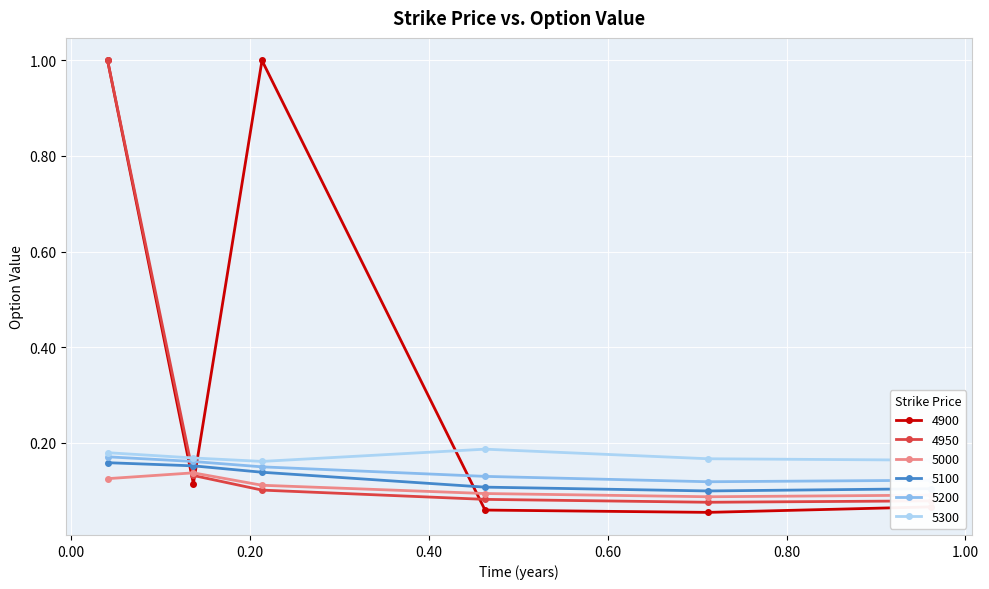

True or false: 5000 and 5200 cross at least once.

False